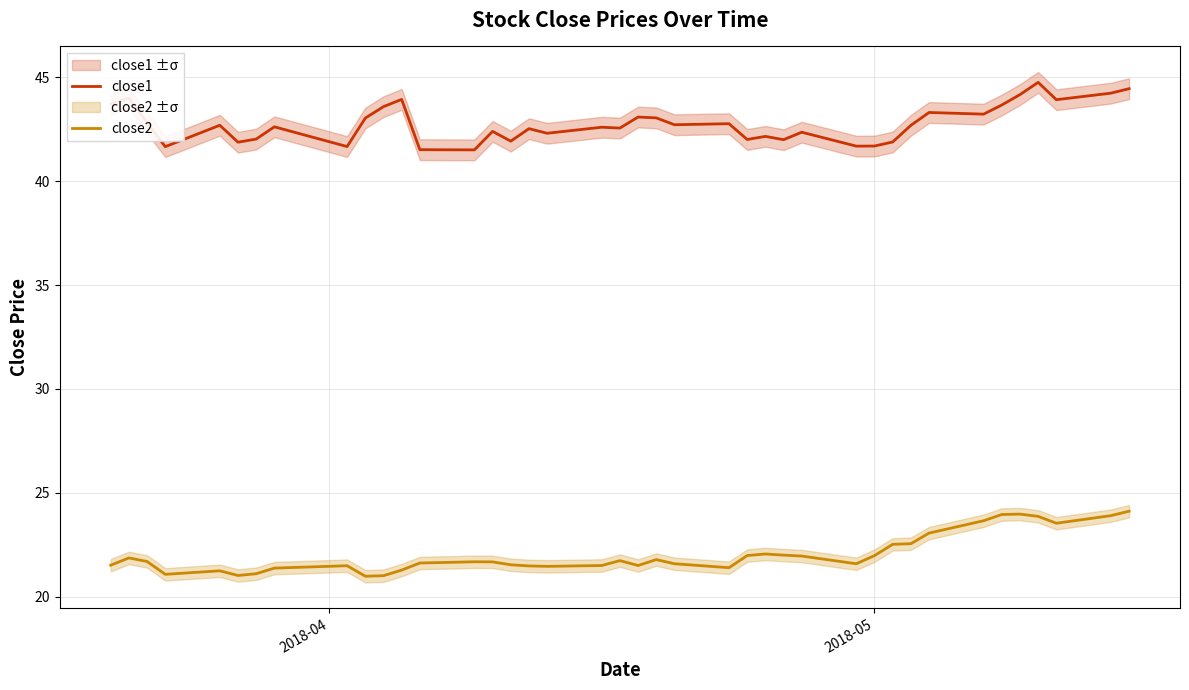

How many lines are shown in the chart?

2